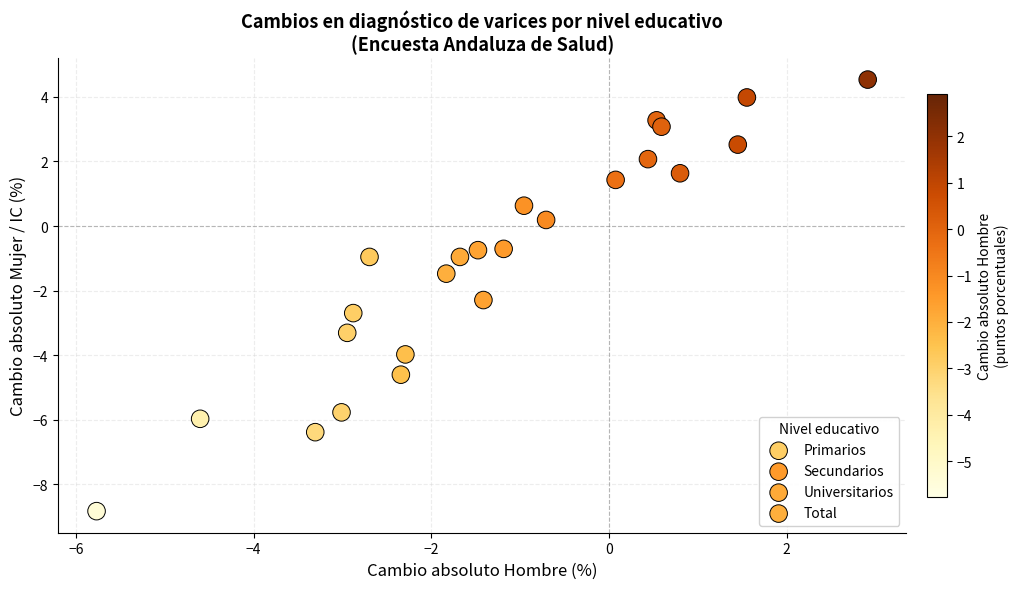

Which series contains the lowest Y value?

Primarios